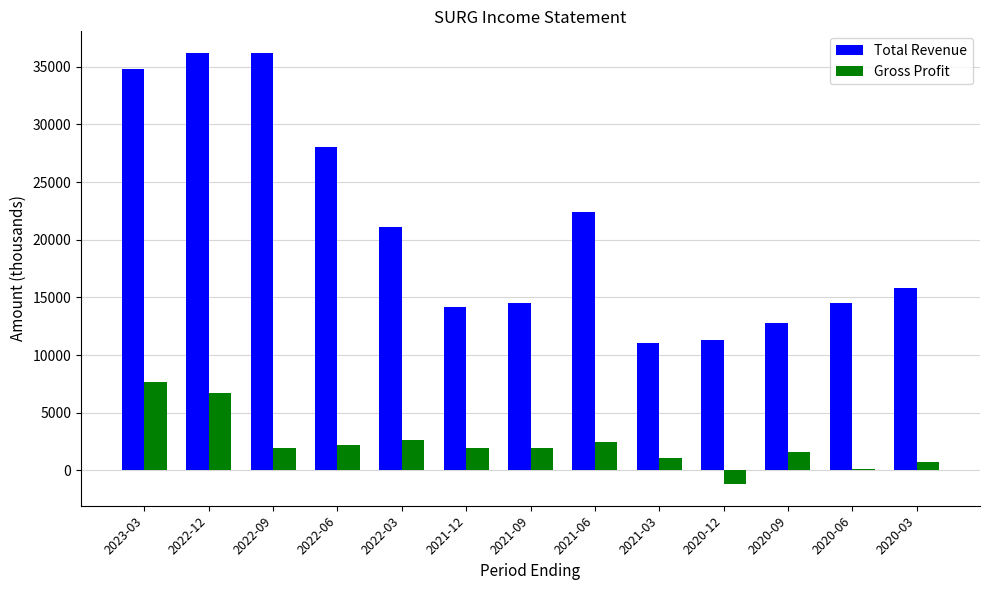

What is the total value across all series at 2020-09?

14400